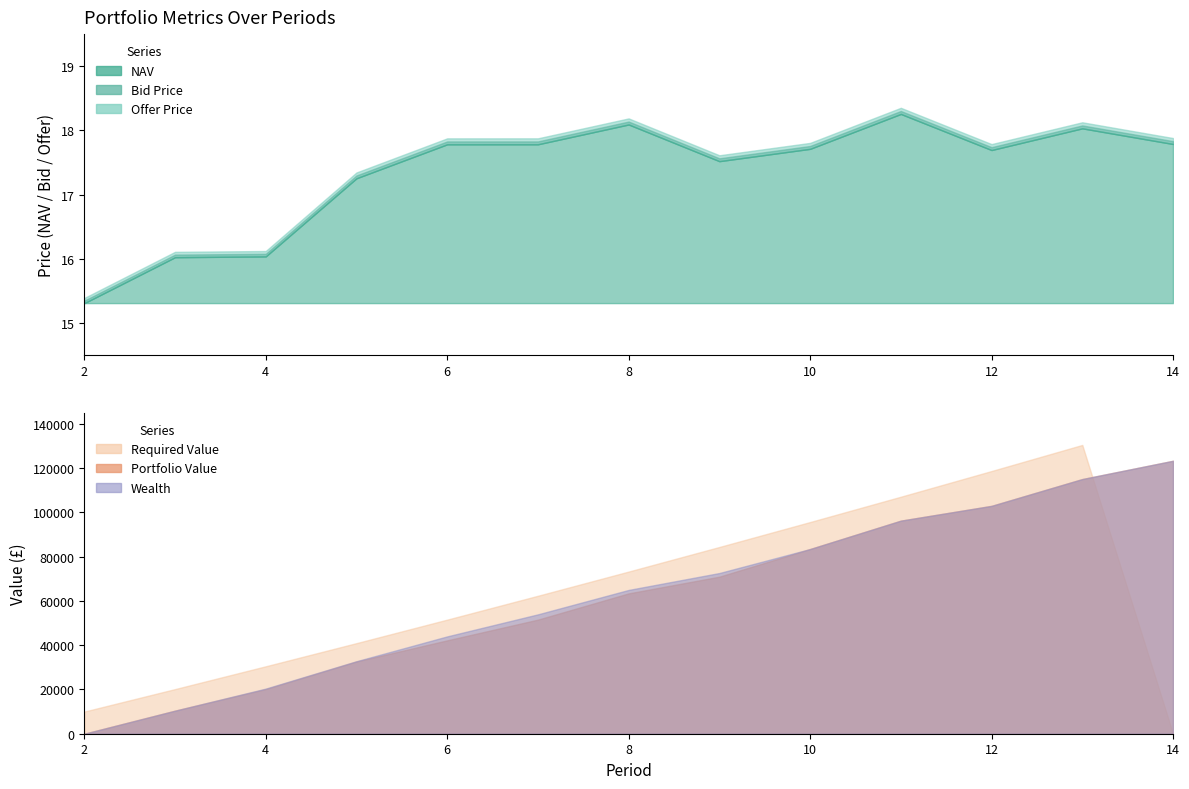

List the labels in order of Portfolio Value value, smallest first.

2, 3, 4, 5, 6, 7, 8, 9, 10, 11, 12, 13, 14